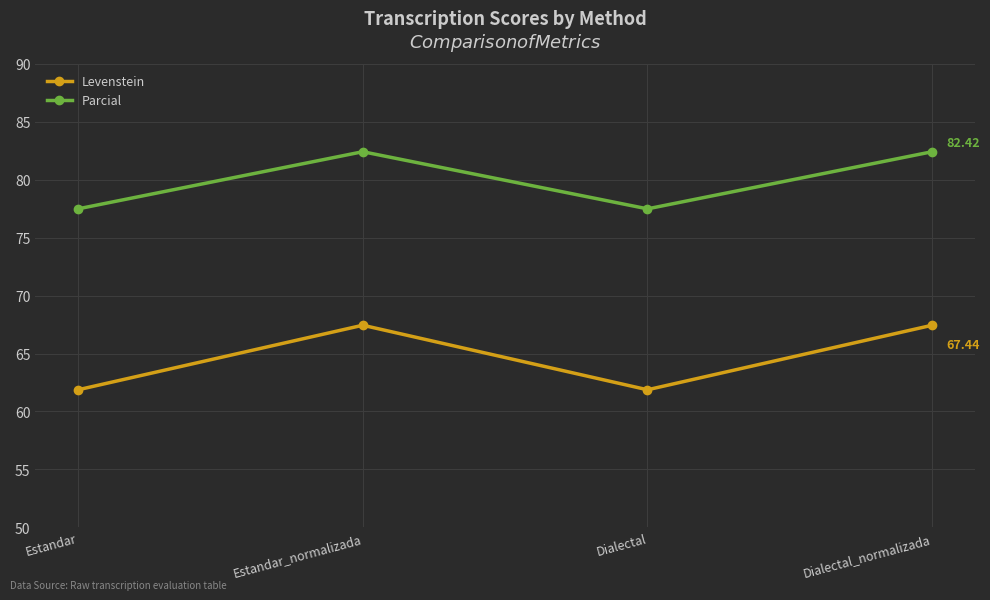

How many data points in Levenstein are above 67?

2